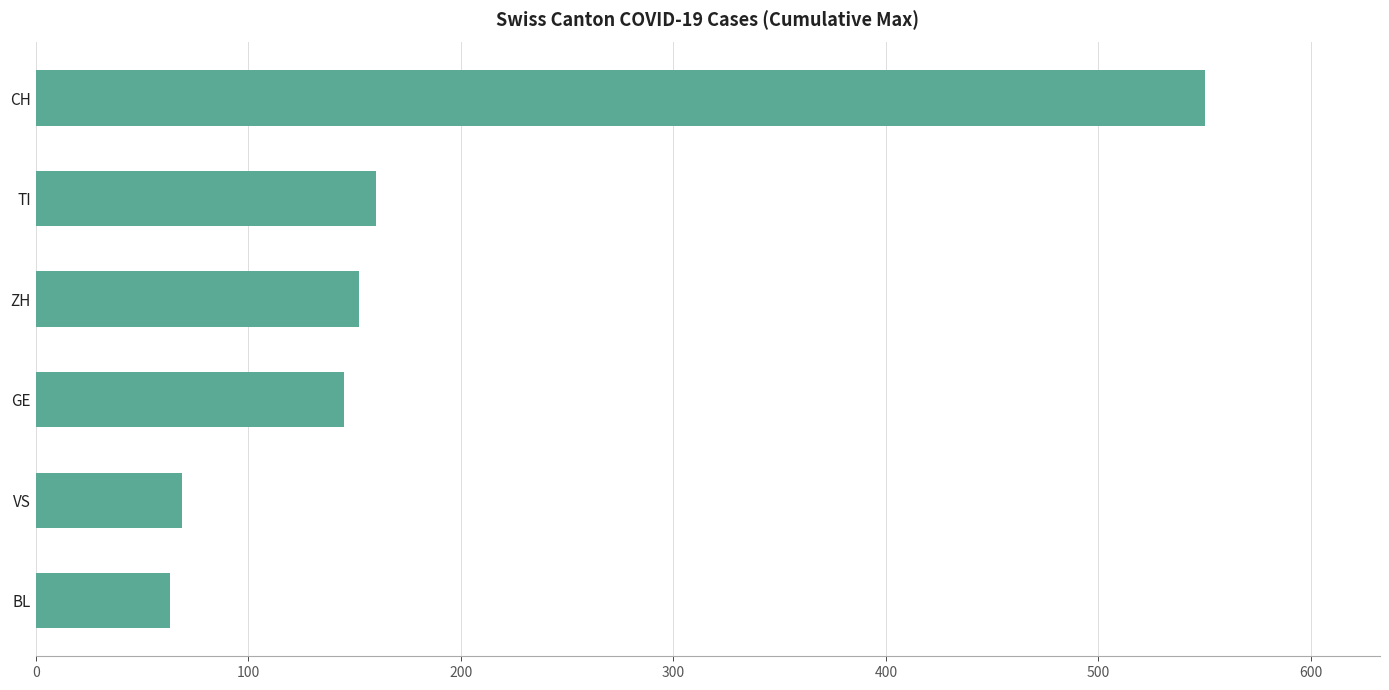

The chart shows a value of 145 at GE. True or false?

True